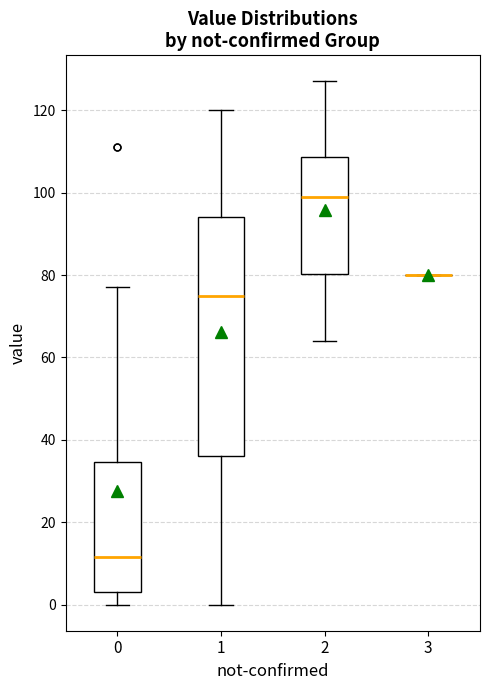

Which box is the tallest, from its lower edge to its upper edge?

1